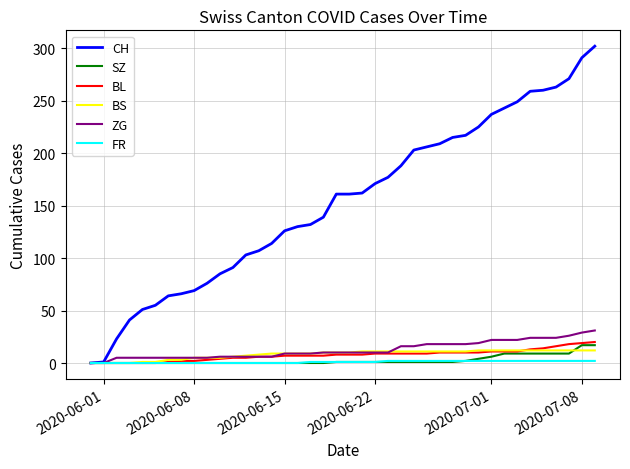

What is the highest value of the BS series?

12